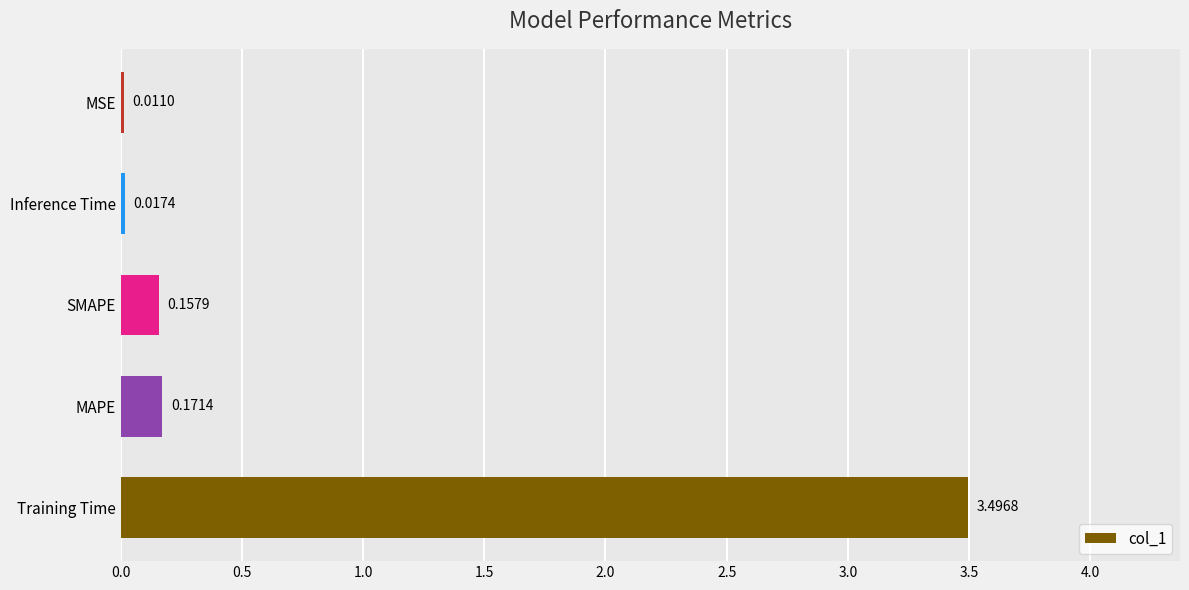

Are the bars grouped side by side (vs. stacked)?

No